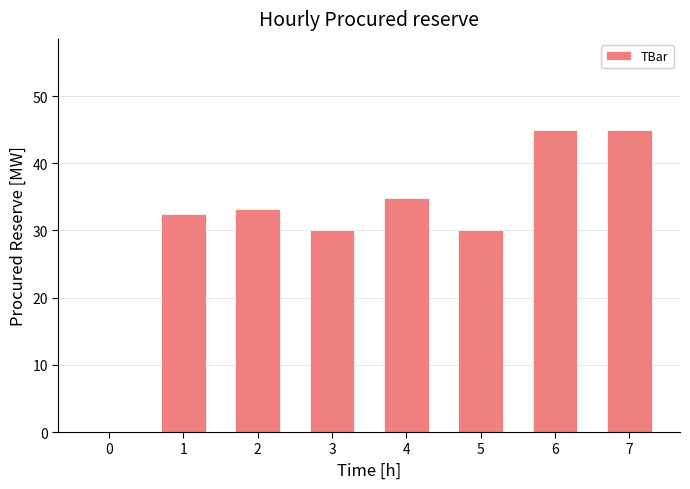

What is the ratio of the value at 4 to the value at 1?

1.1